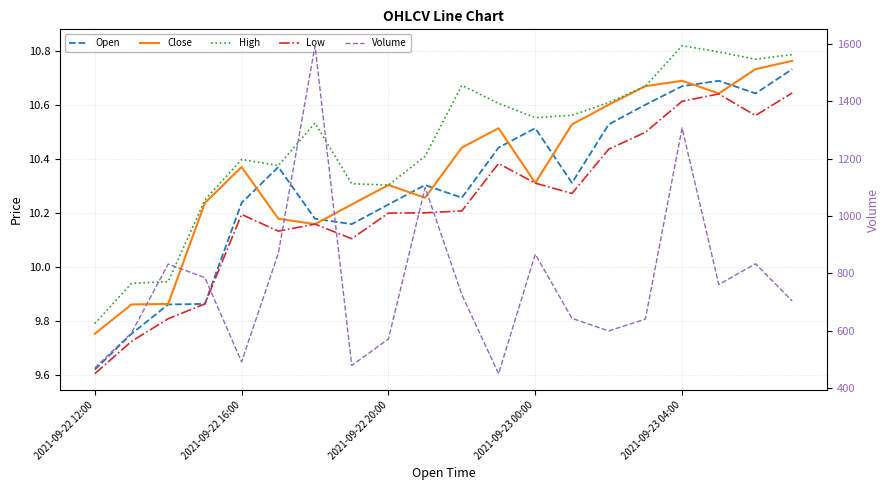

What are all the series names shown in the legend?

Open, Close, High, Low, Volume